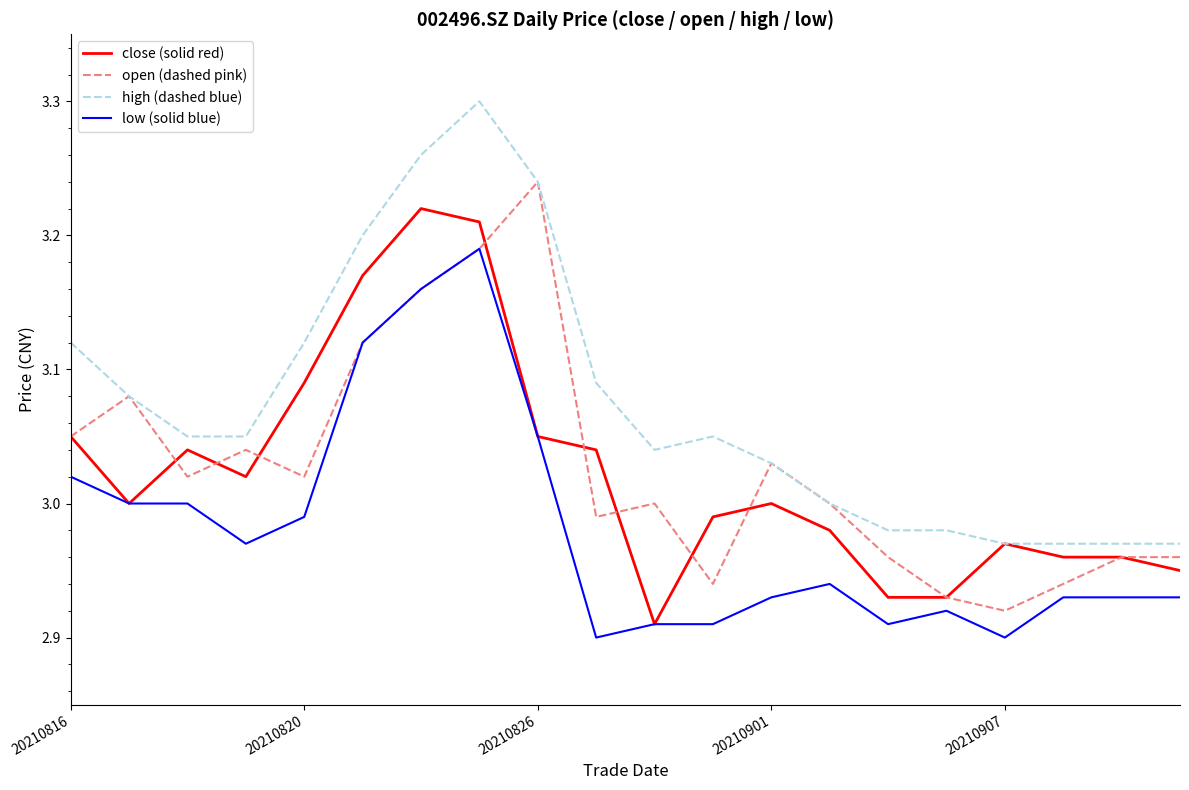

Which series has the largest total across all categories?

high (dashed blue)